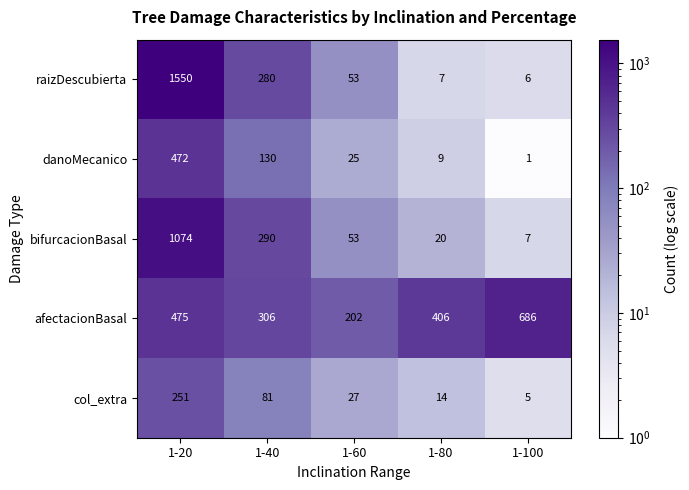

At which category is the sum across all series the highest?

1-20